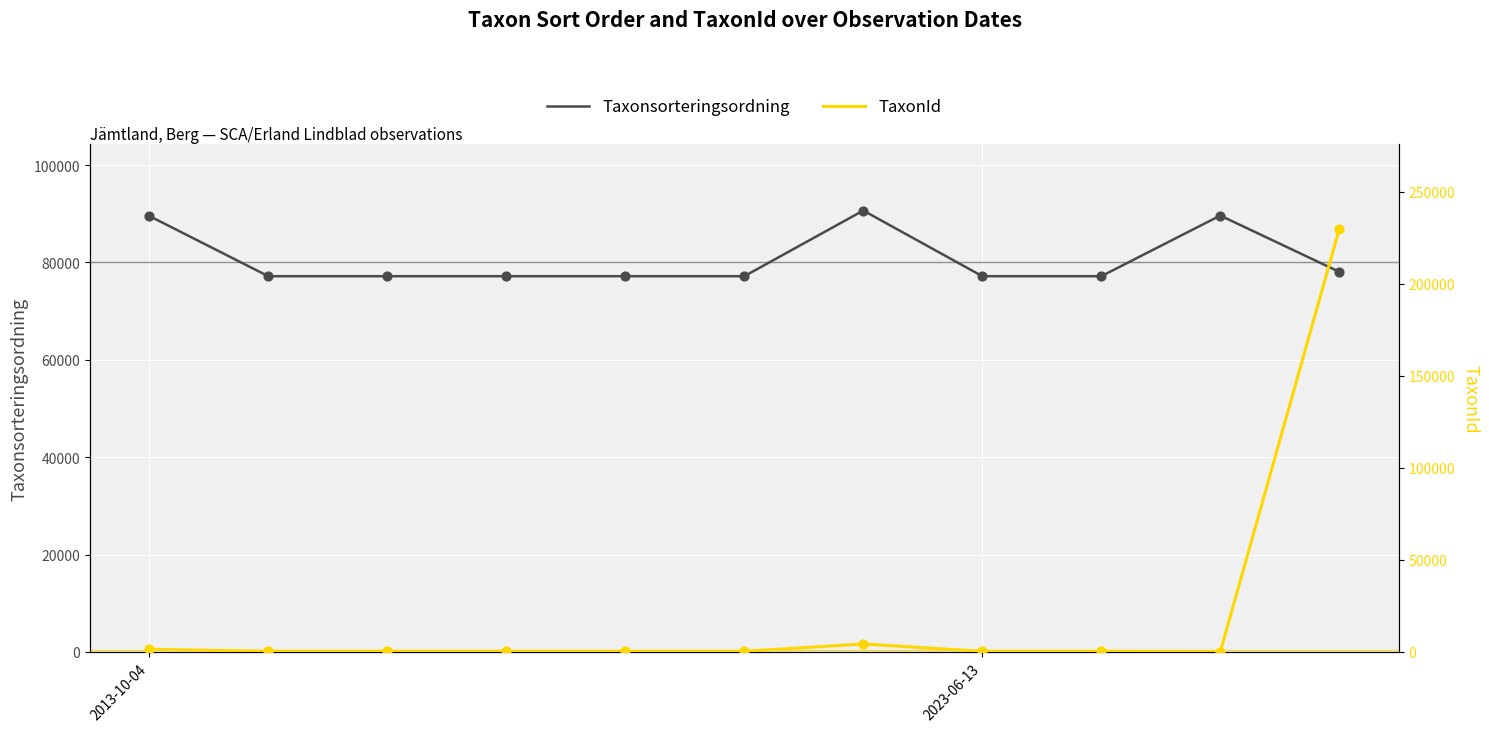

Which series has the largest total across all categories?

Taxonsorteringsordning